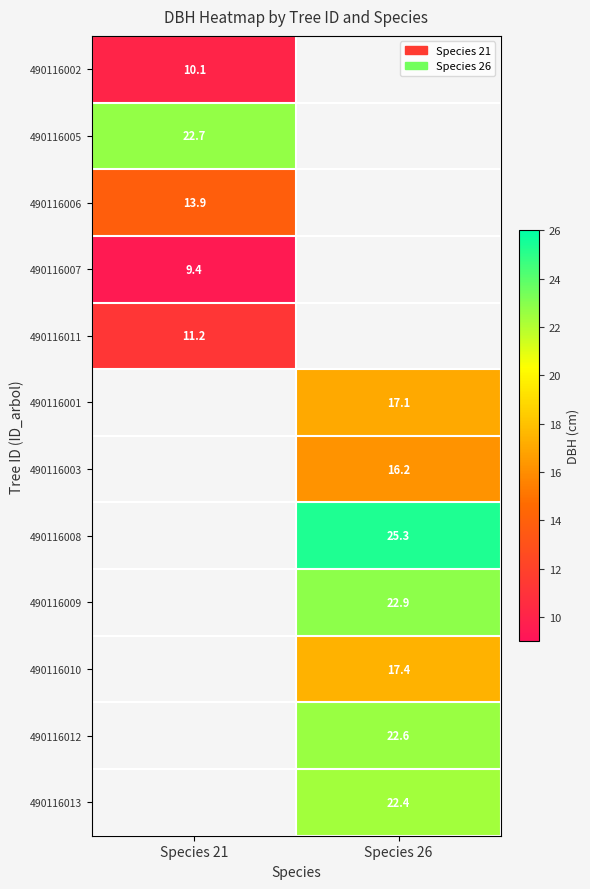

Is the value of 490116013 at Species 26 greater than the value of 490116012 at Species 26?

No